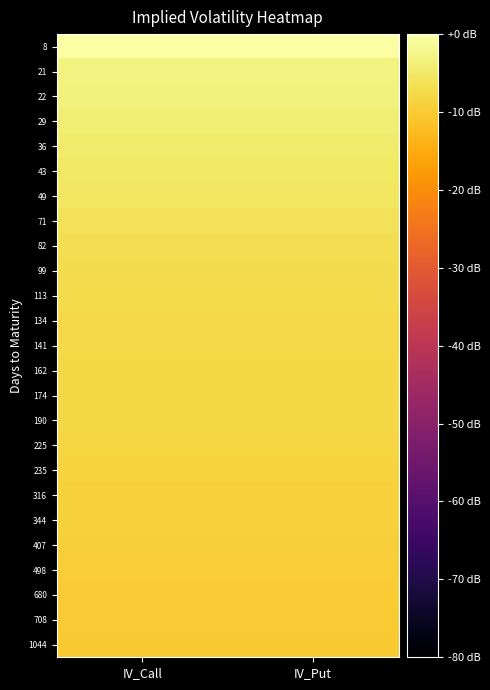

Which has a higher value, IV_Put or IV_Call?

IV_Put